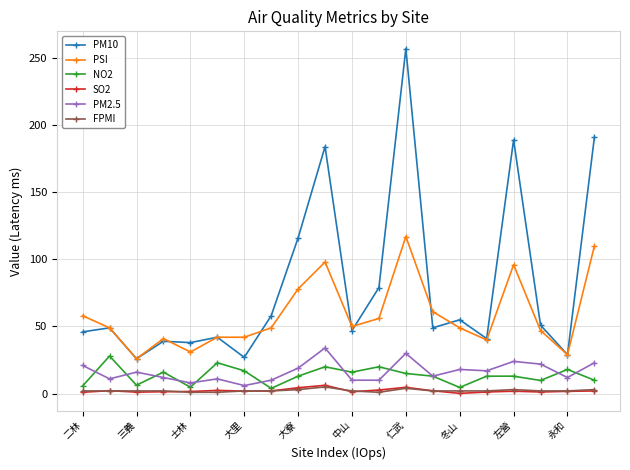

True or false: PM2.5 has more than 2 points higher than both neighbors.

True